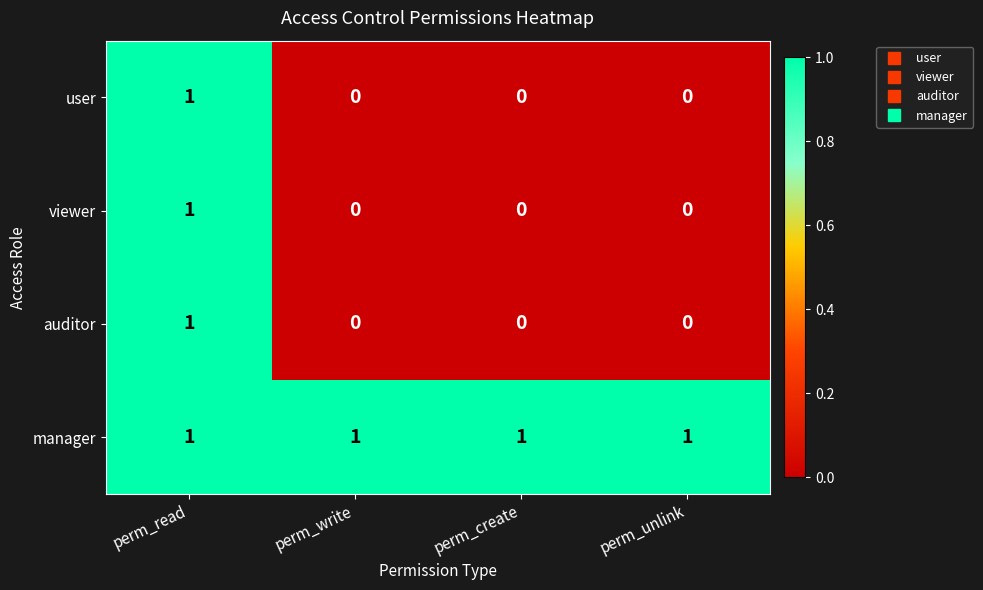

Which series has the largest total across all categories?

manager